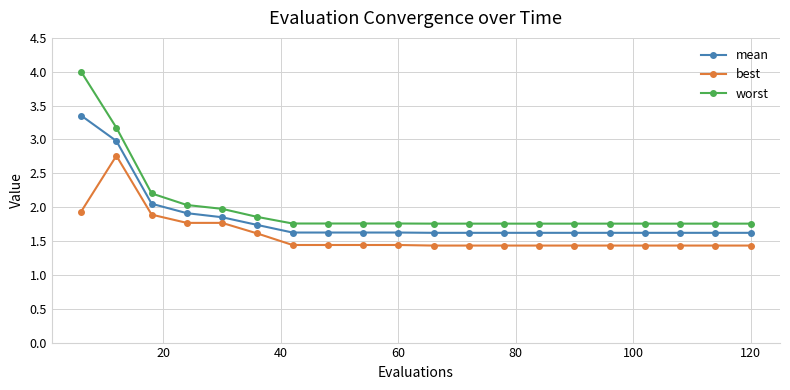

What is the difference between the maximum and minimum values in the worst series?

2.2